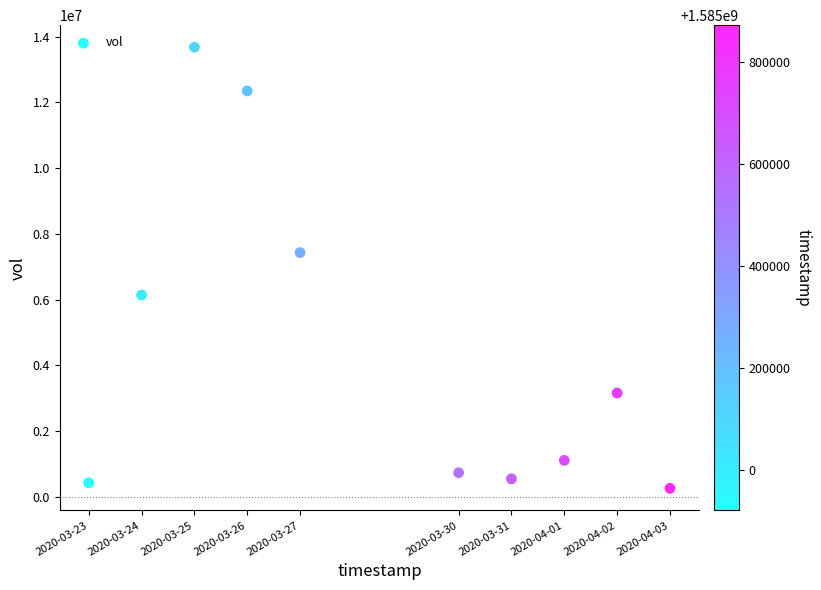

What Y value in the scatter plot is closest to 6969850?

7433400